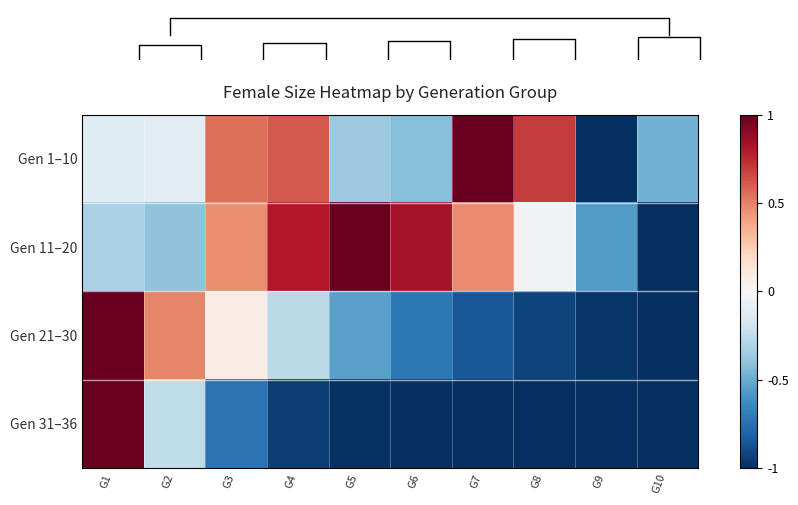

What is the difference between the highest and lowest values at G9?

0.4